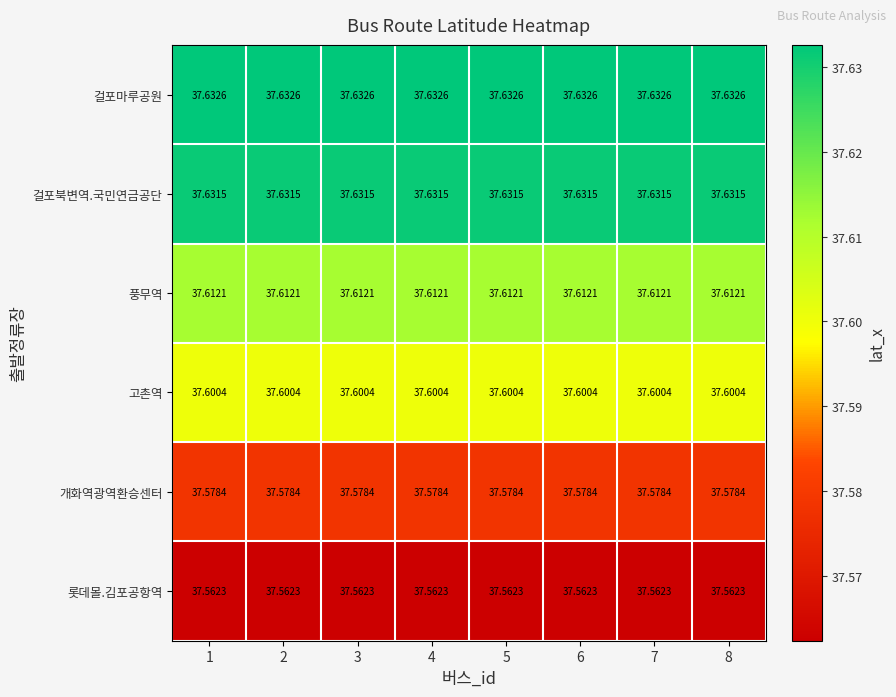

Is the value of 개화역광역환승센터 at 8 greater than the value of 걸포북변역.국민연금공단 at 2?

No